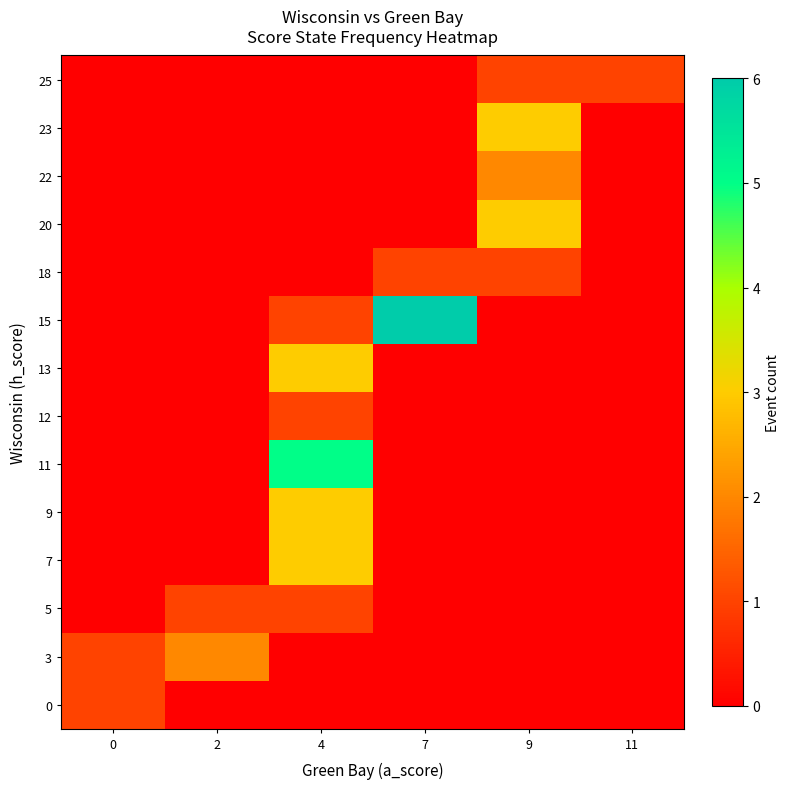

Between 4 and 2, which is larger?

4